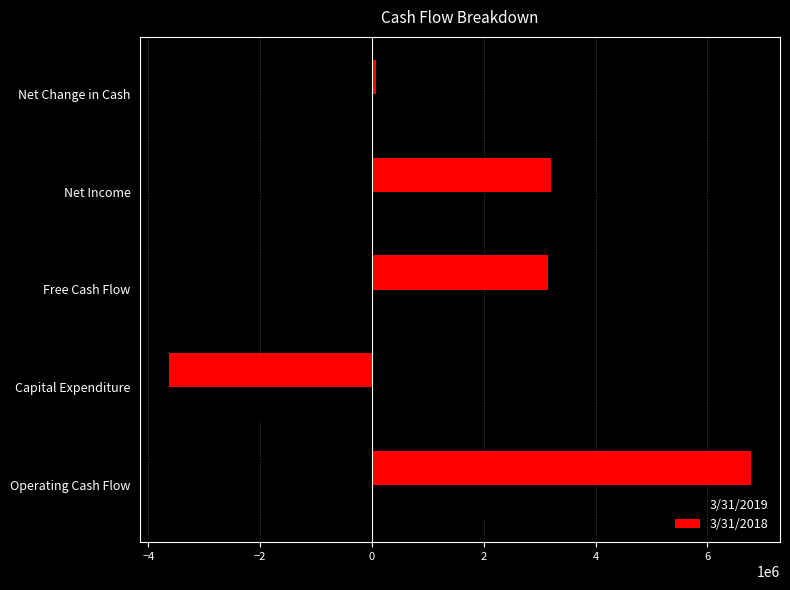

The value of 3/31/2019 at Capital Expenditure is -2987516. True or false?

False